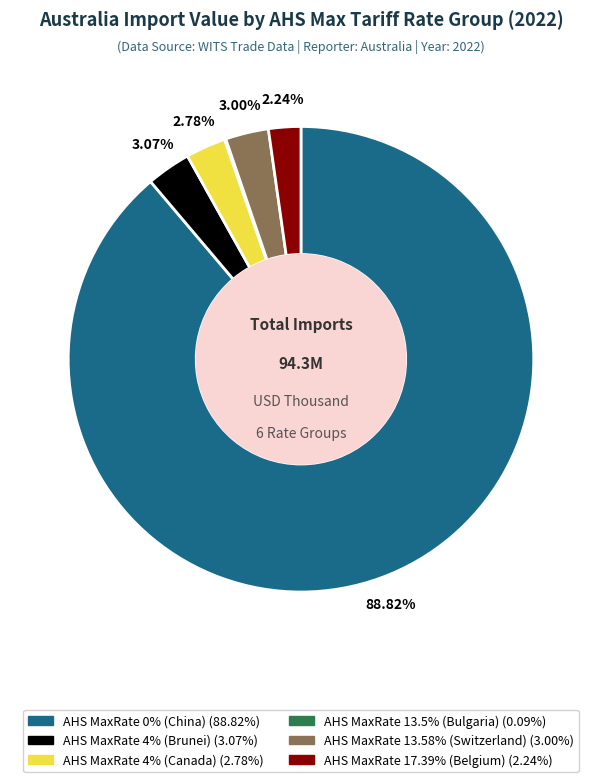

Is there any slice that represents more than half of the pie?

Yes